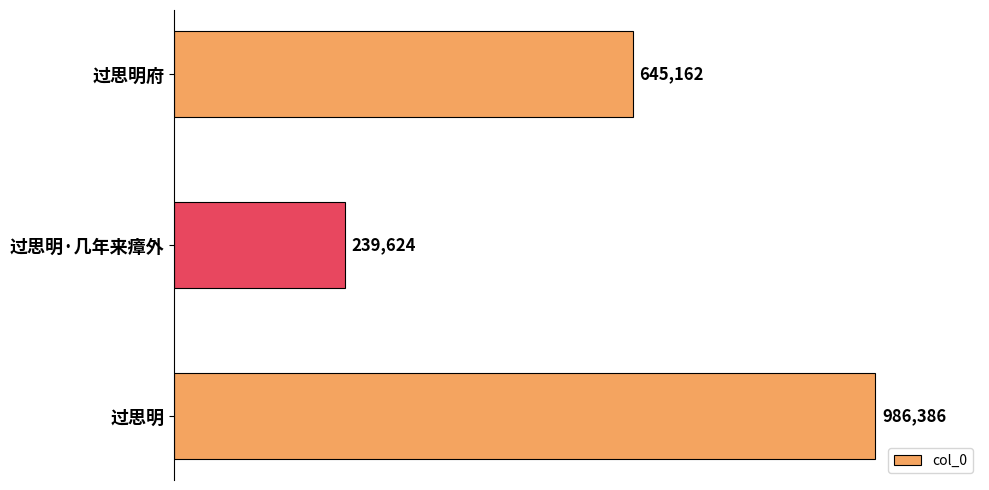

Rank the categories by value from lowest to highest.

过思明·几年来瘴外, 过思明府, 过思明